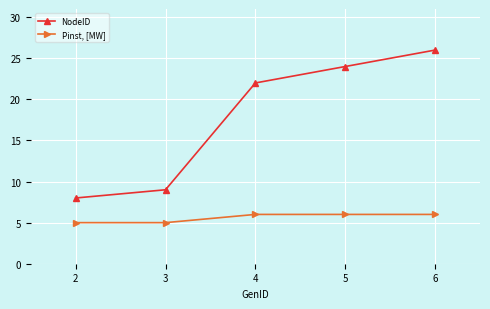

Reading left to right, list all the values displayed in this chart.

NodeID: 8	9	22	24	26
Pinst, [MW]: 5	5	6	6	6